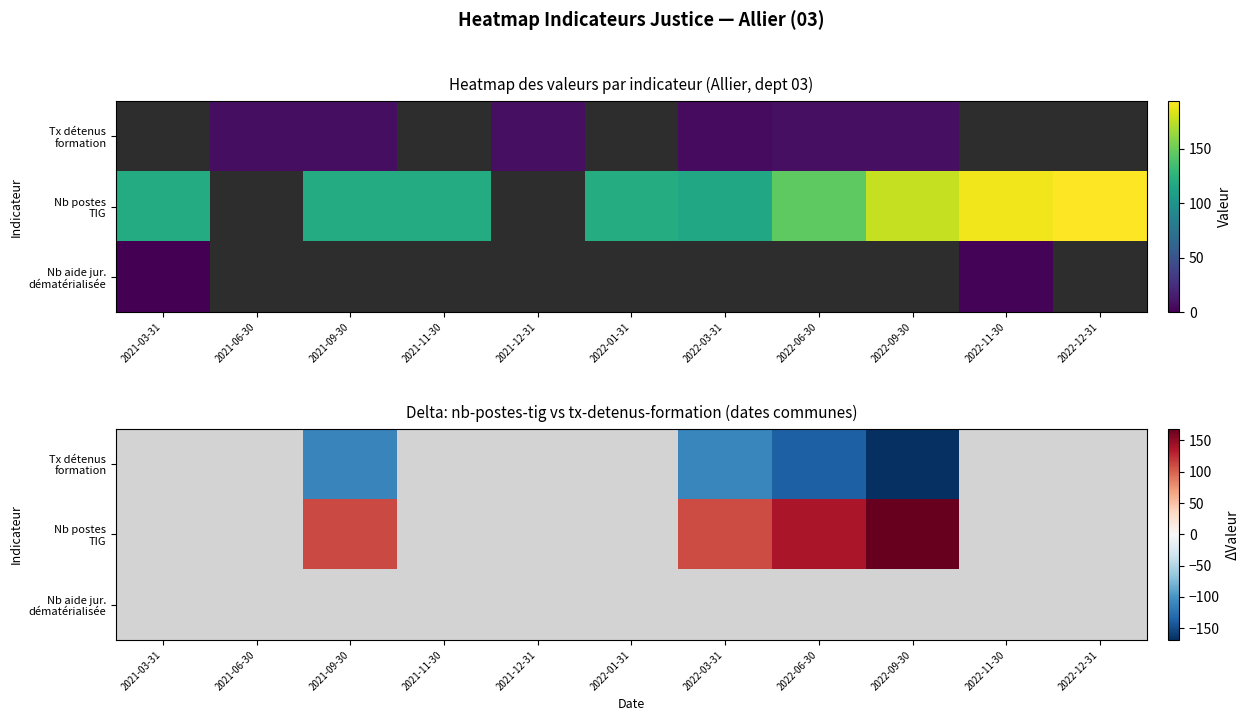

Which category has the highest value in the Nb aide jur. dématérialisée series?

2021-03-31